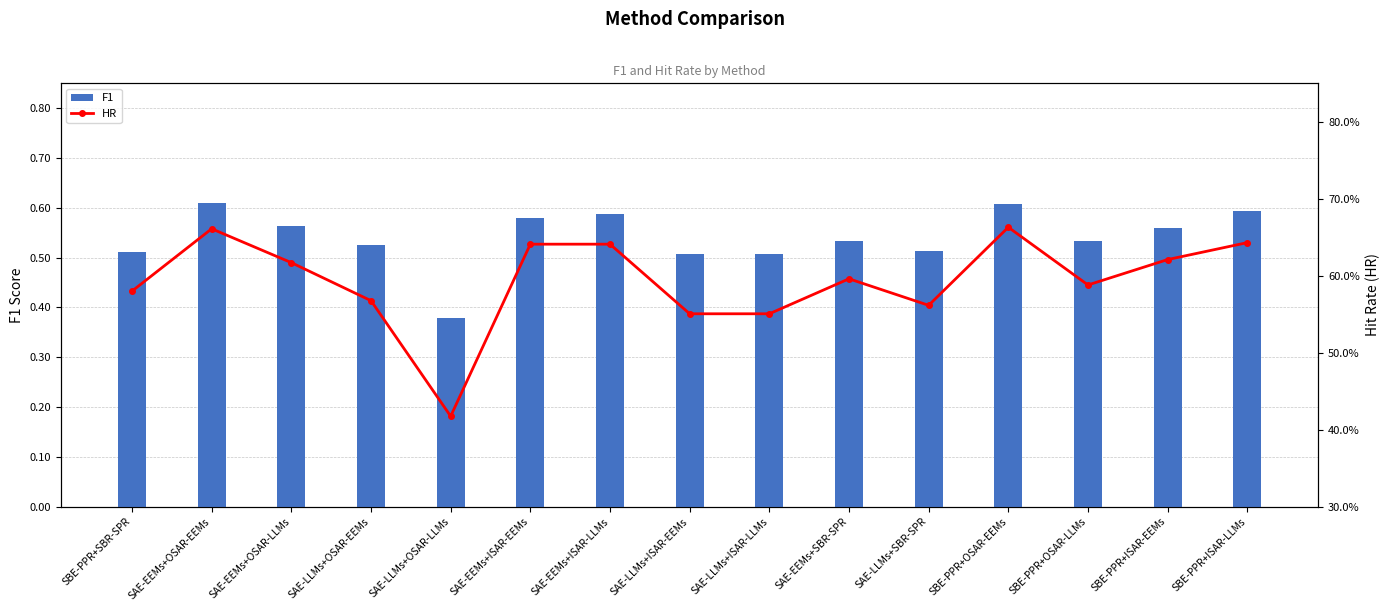

Is it true that F1 equals 0.1 at SBE-PPR+ISAR-EEMs?

False